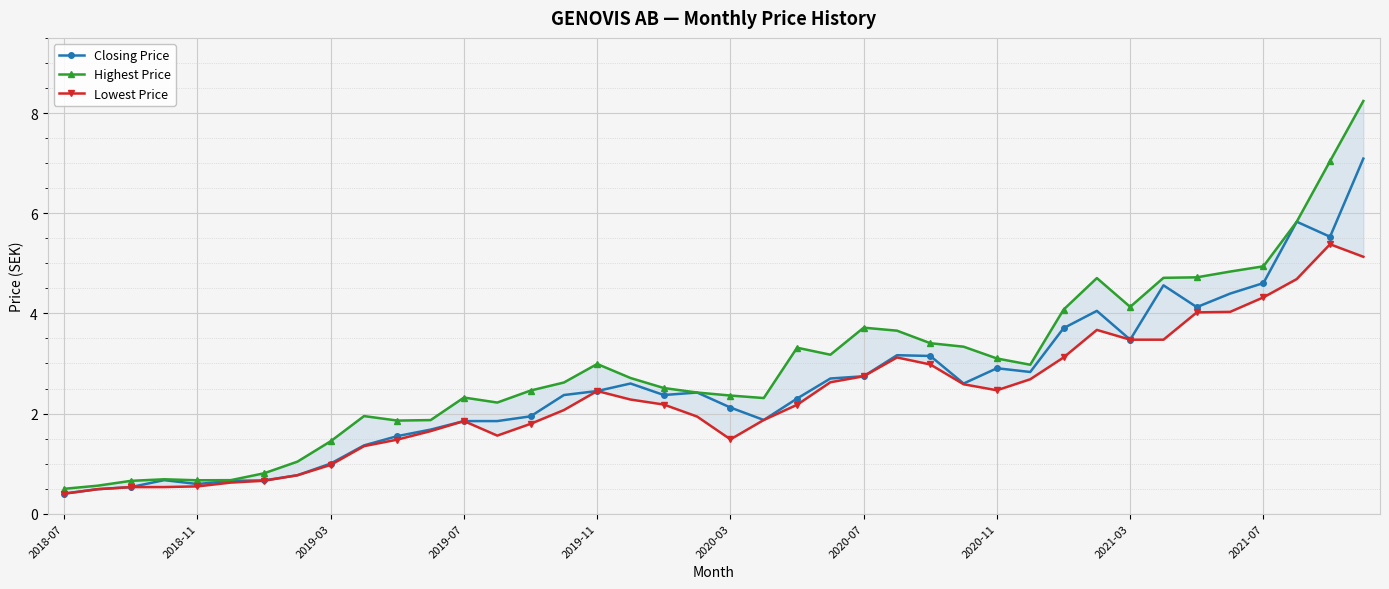

What is the maximum value shown in the chart?

8.2